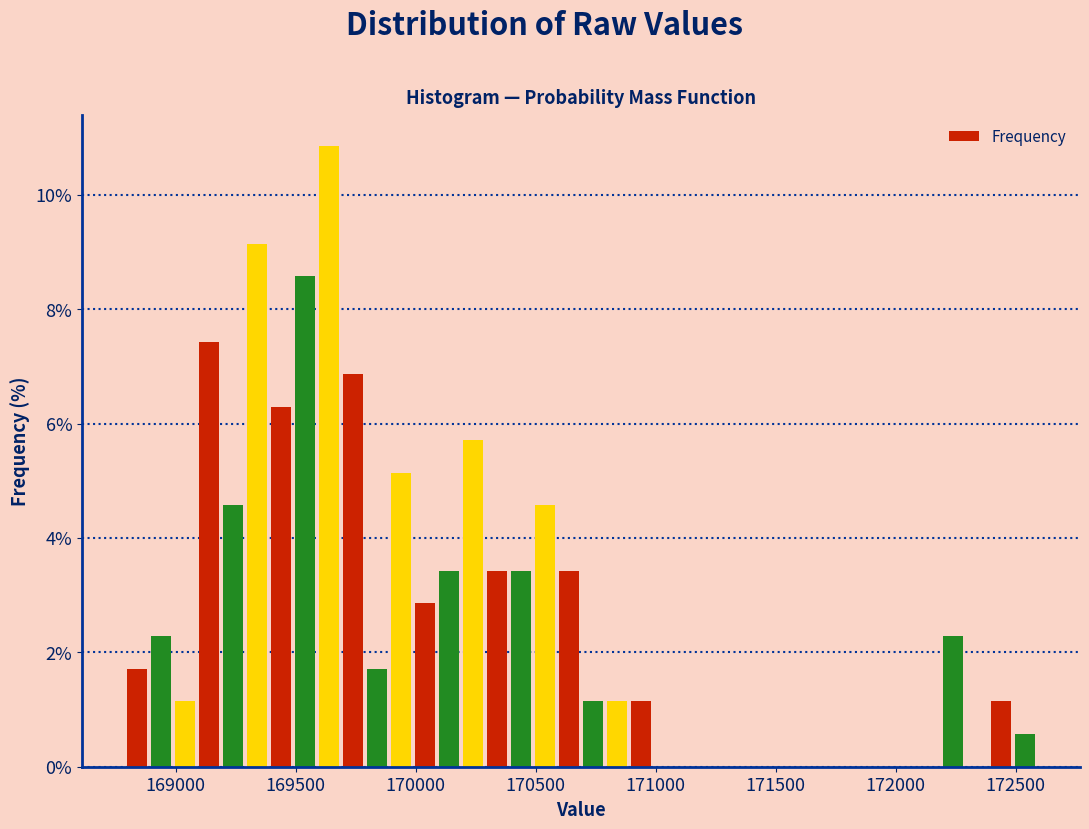

Around what value on the x-axis is the tallest bar? Give the approximate position of its centre, as read against the axis.

169650